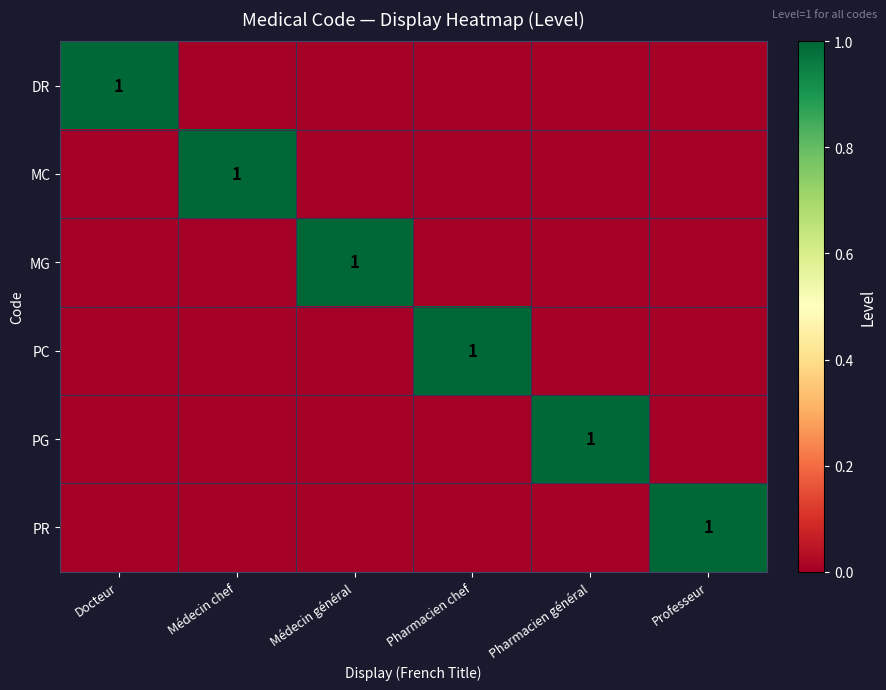

At Pharmacien général, list the series in order from largest to smallest.

PG, DR, MC, MG, PC, PR